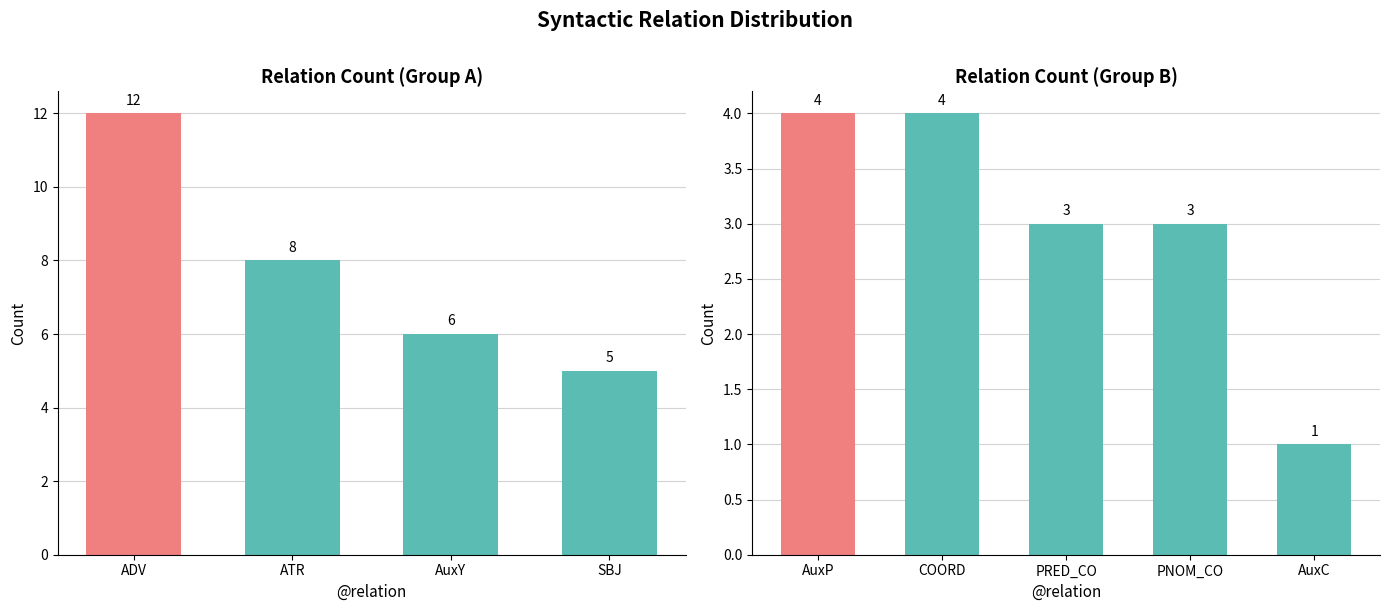

What is the difference between the second highest and minimum values?

3